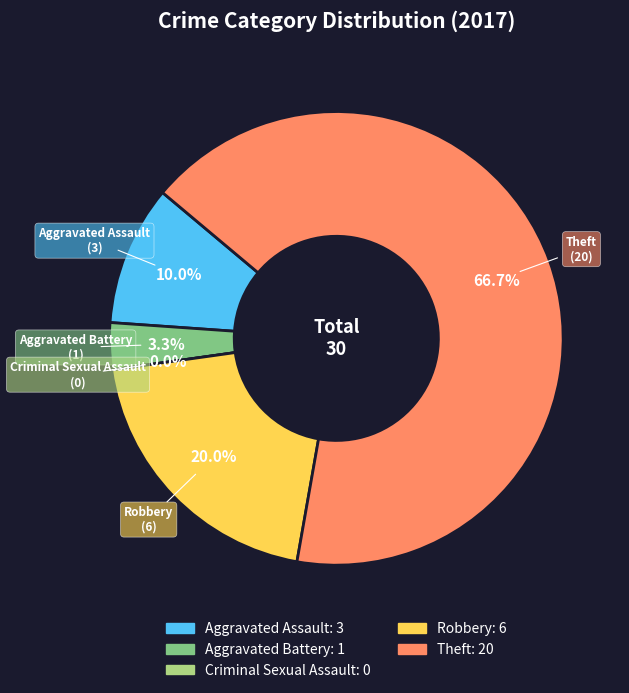

Do Aggravated Assault and Criminal Sexual Assault together represent more than half of the pie?

No